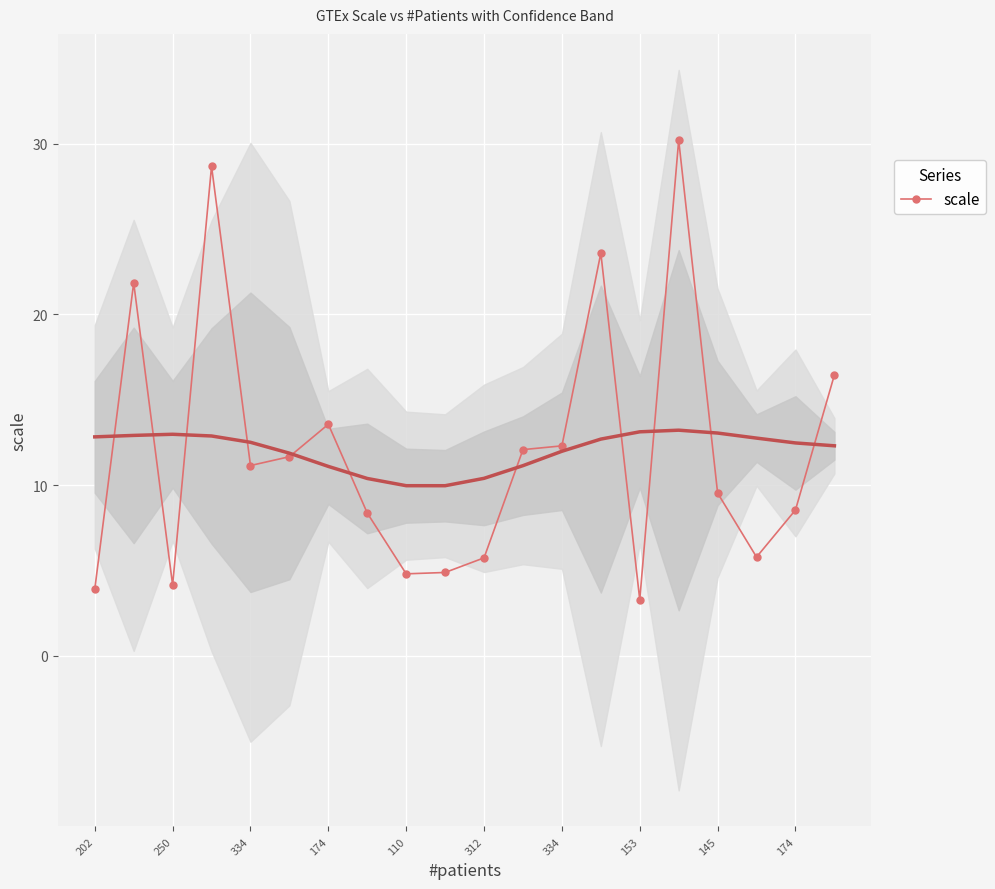

Is it true that the value at 11 is 3.5?

False